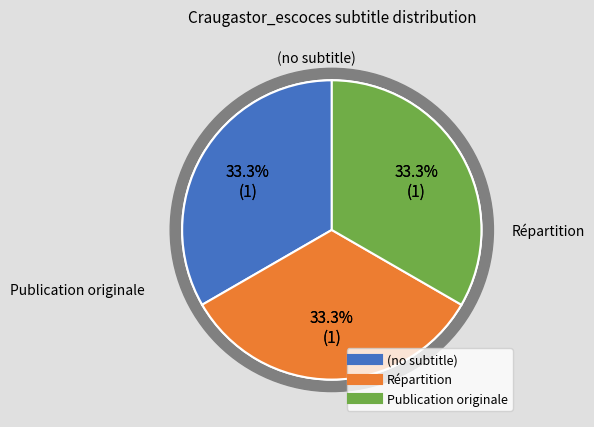

What is the largest slice in the pie chart?

Publication originale